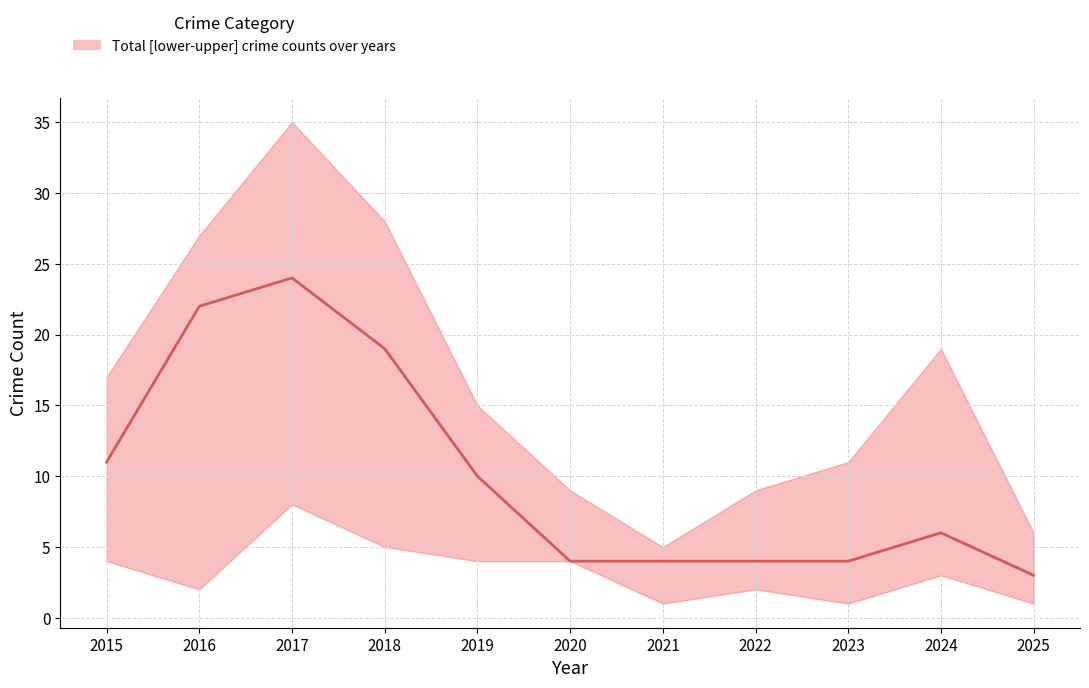

Is it true that the value at 2015 is 6?

False